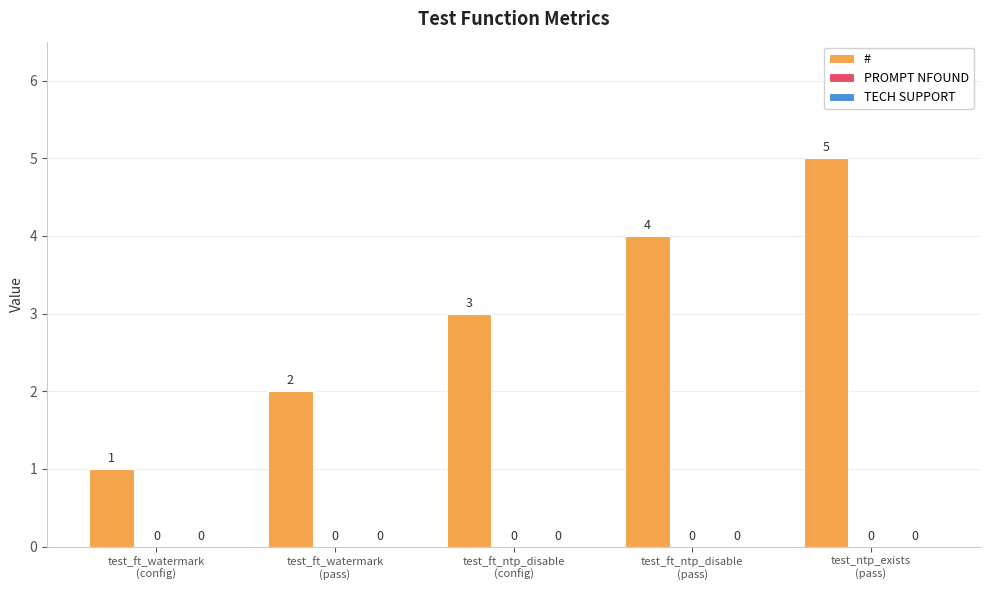

What position from the right is test_ft_watermark
(config)?

5